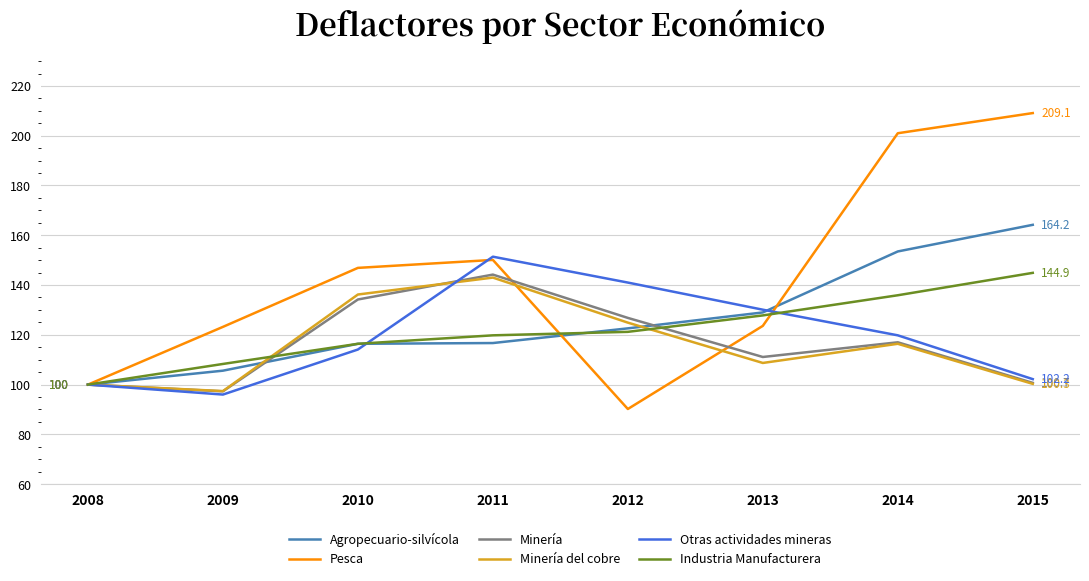

What is the difference between the Industria Manufacturera values at 2012 and 2015?

23.7